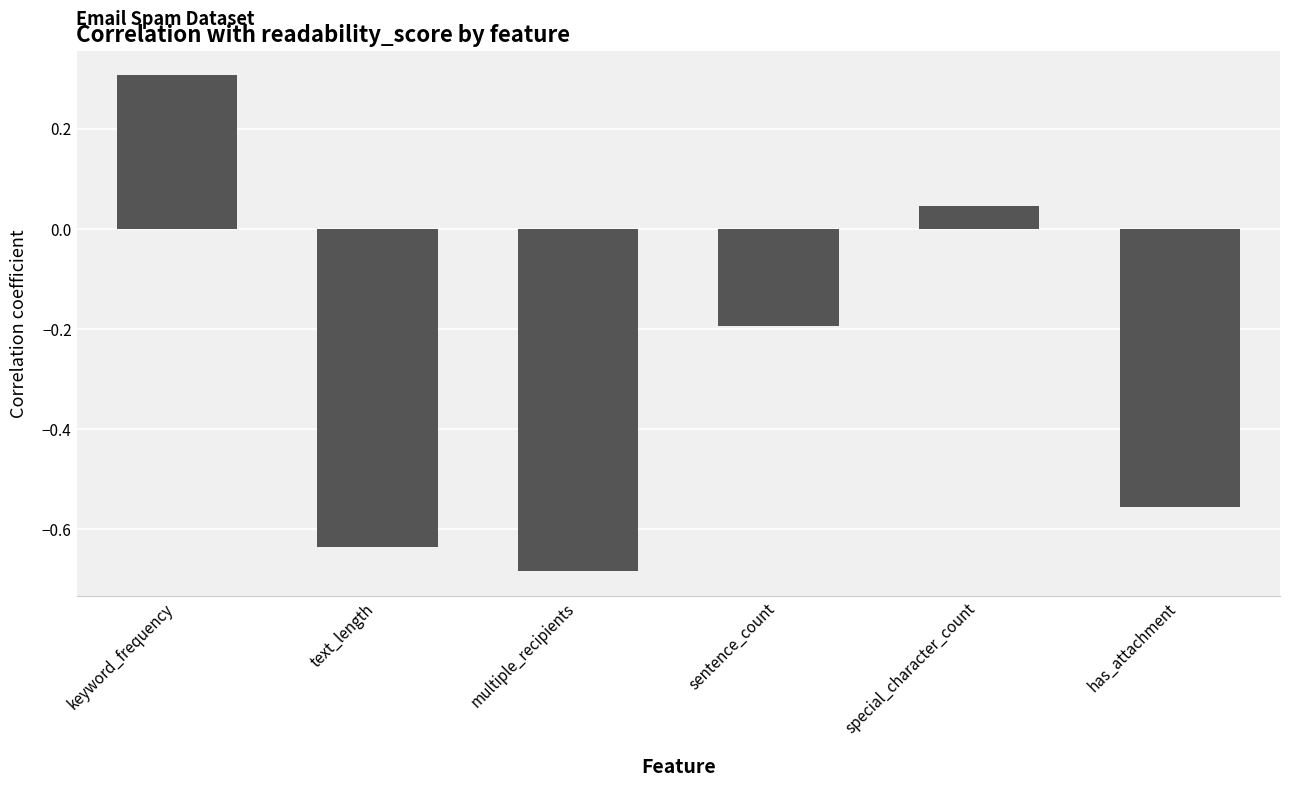

What is the change in value from keyword_frequency to sentence_count?

-0.5